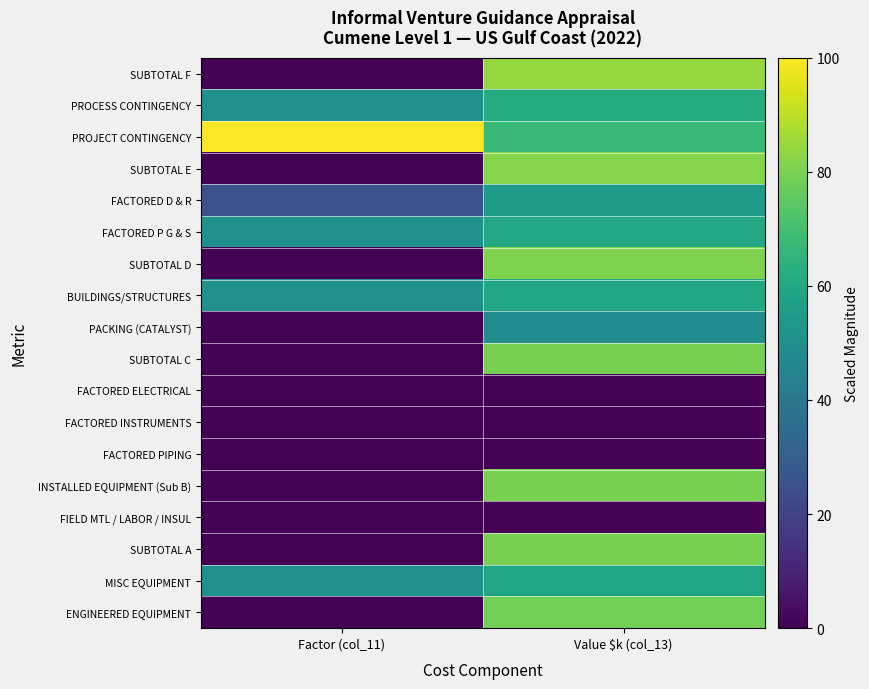

Between Factor (col_11) and Value $k (col_13), which is larger?

Value $k (col_13)